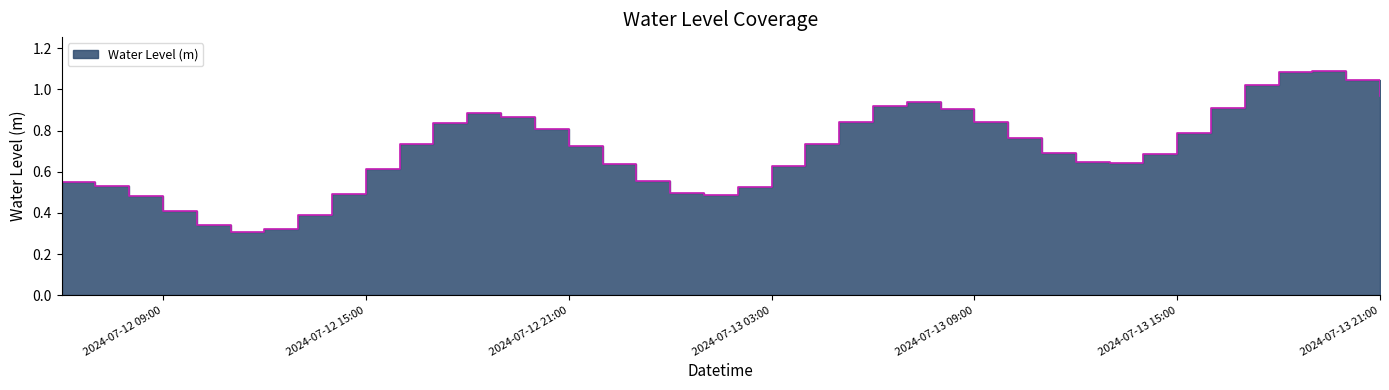

The chart shows a value of 0.8 at 2024-07-13 05:00:00. True or false?

True